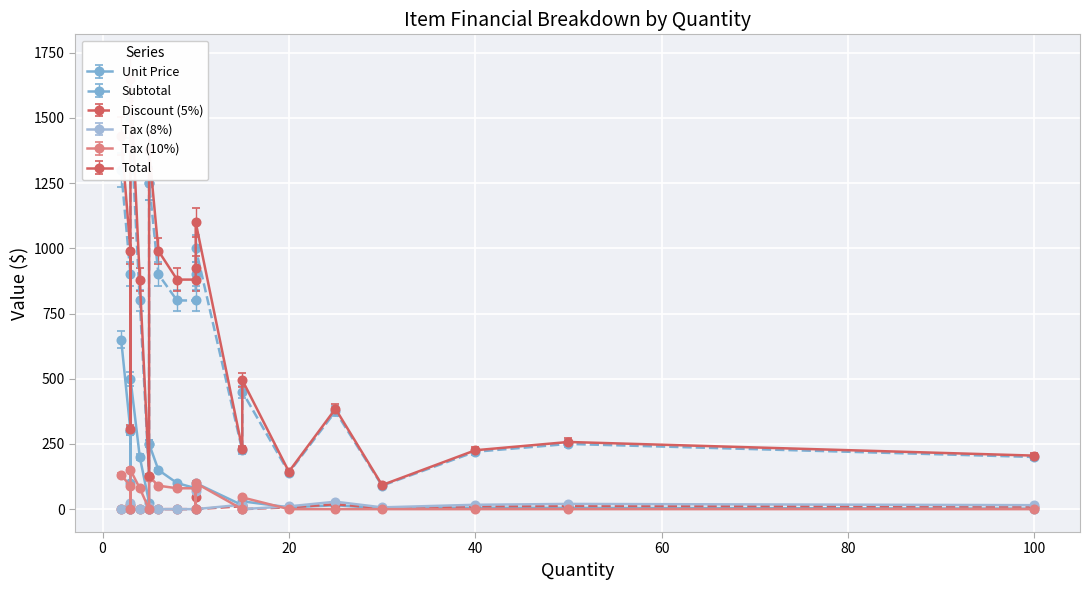

What are all the series names shown in the legend?

Unit Price, Subtotal, Discount (5%), Tax (8%), Tax (10%), Total